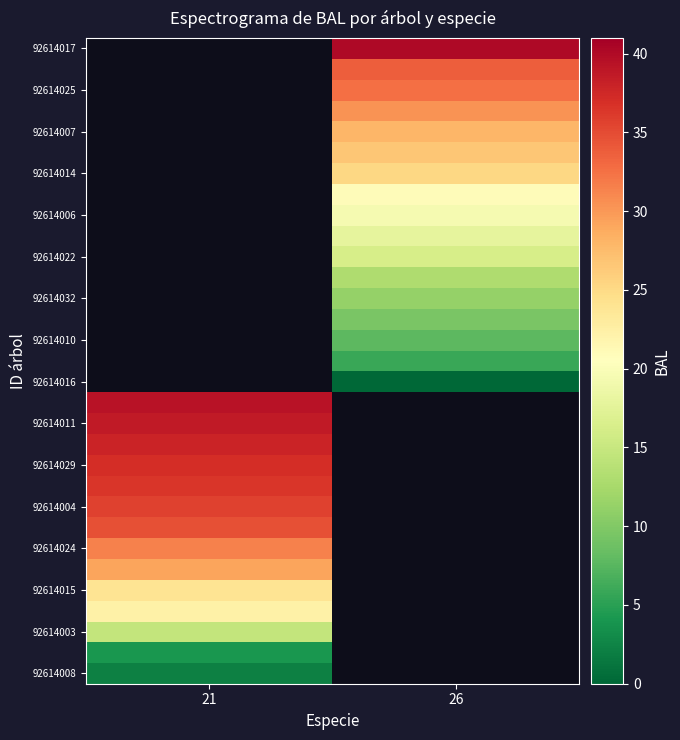

At how many categories does at least one series exceed 16?

2